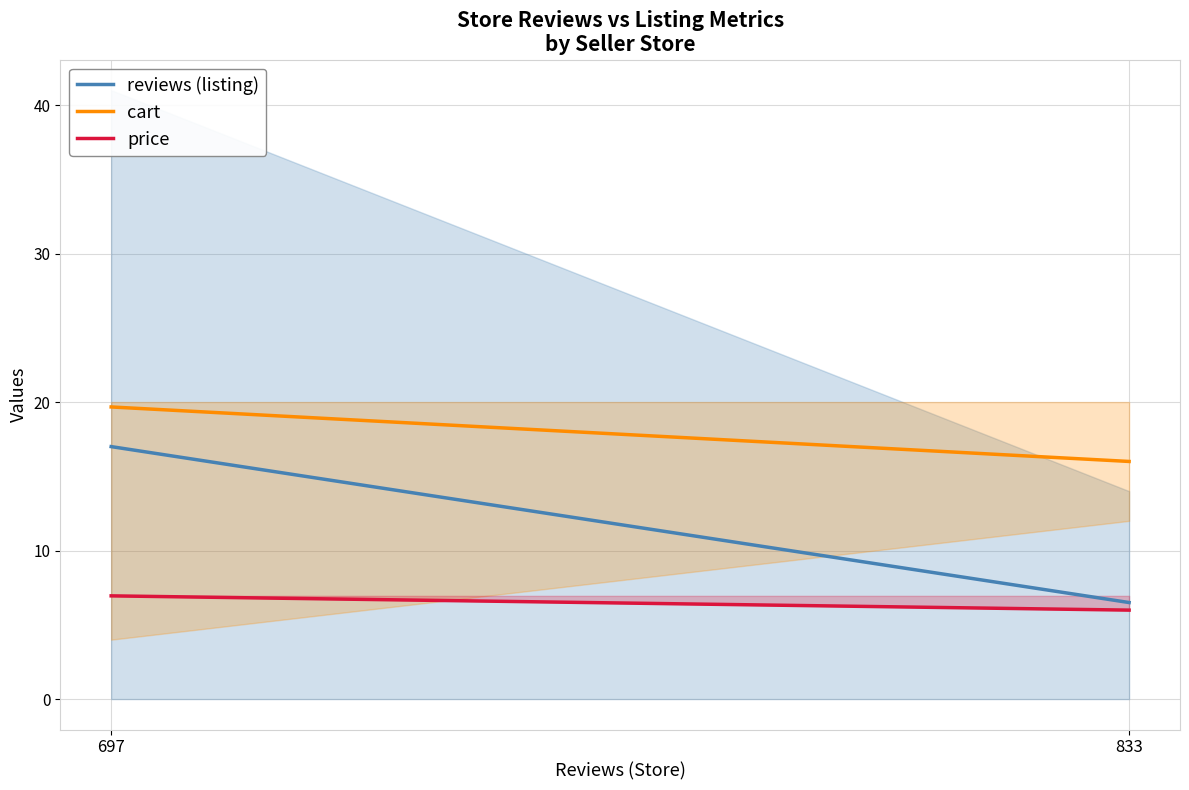

Is the value of cart at 697 greater than the value of reviews (listing) at 697?

Yes